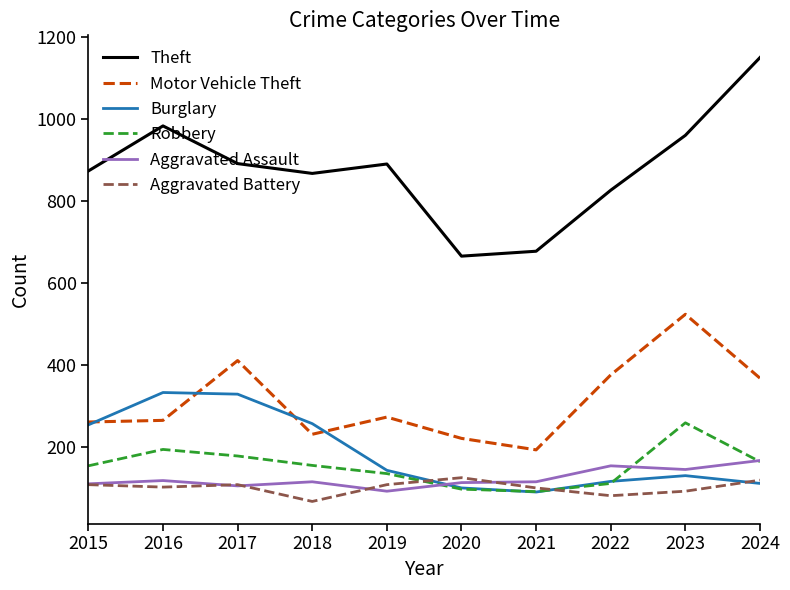

Read the Burglary value at 2020, to the nearest 50.

100